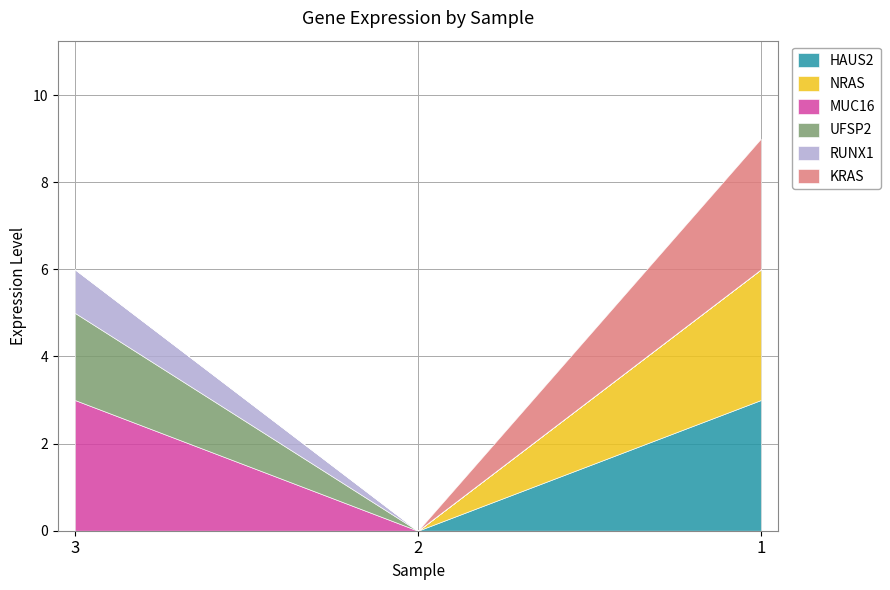

At which label does UFSP2 reach its peak?

3